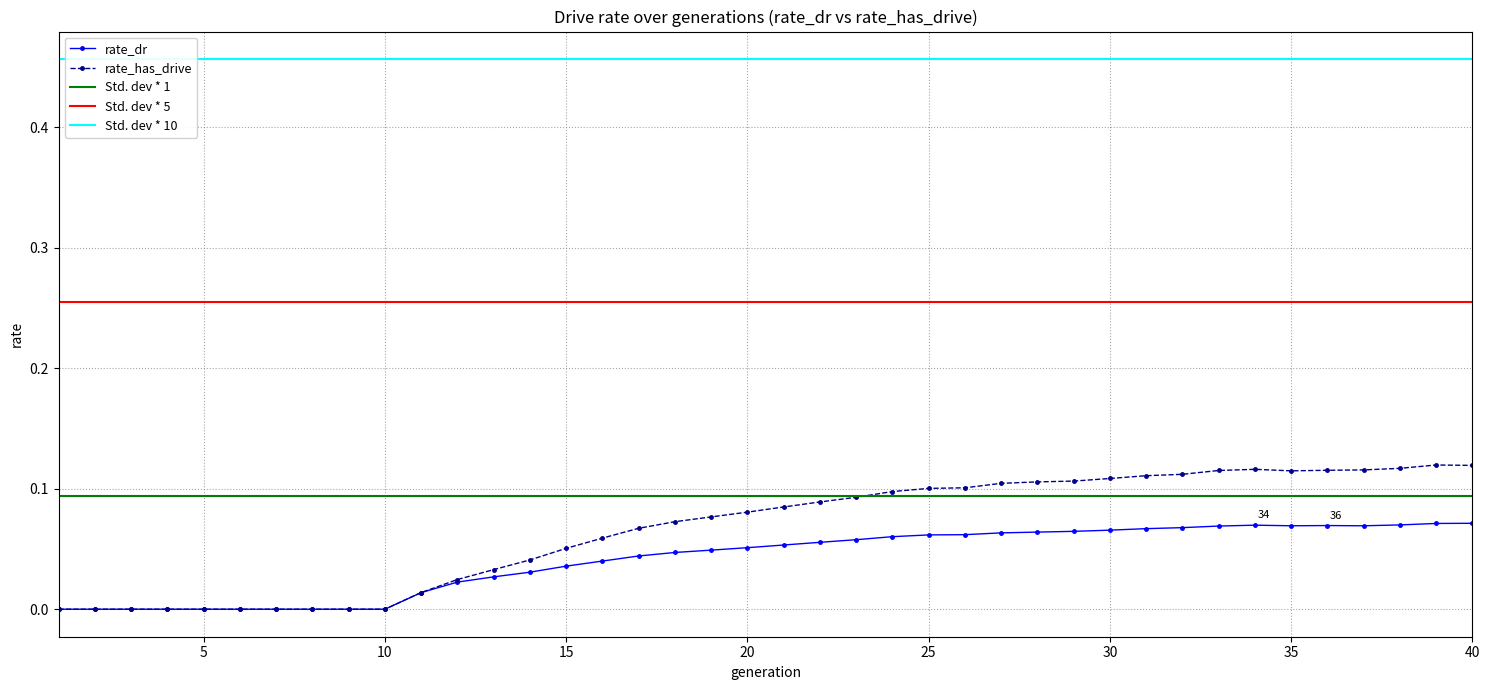

True or false: rate_has_drive has a value of 0.0 at 27.

False